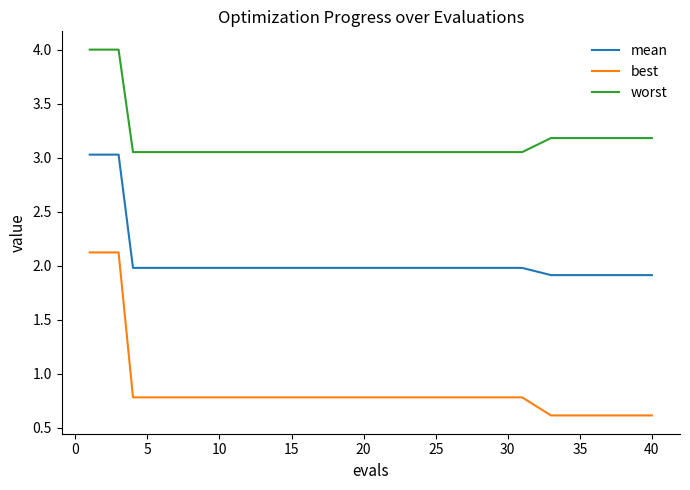

What is the lowest value of the best series?

0.6